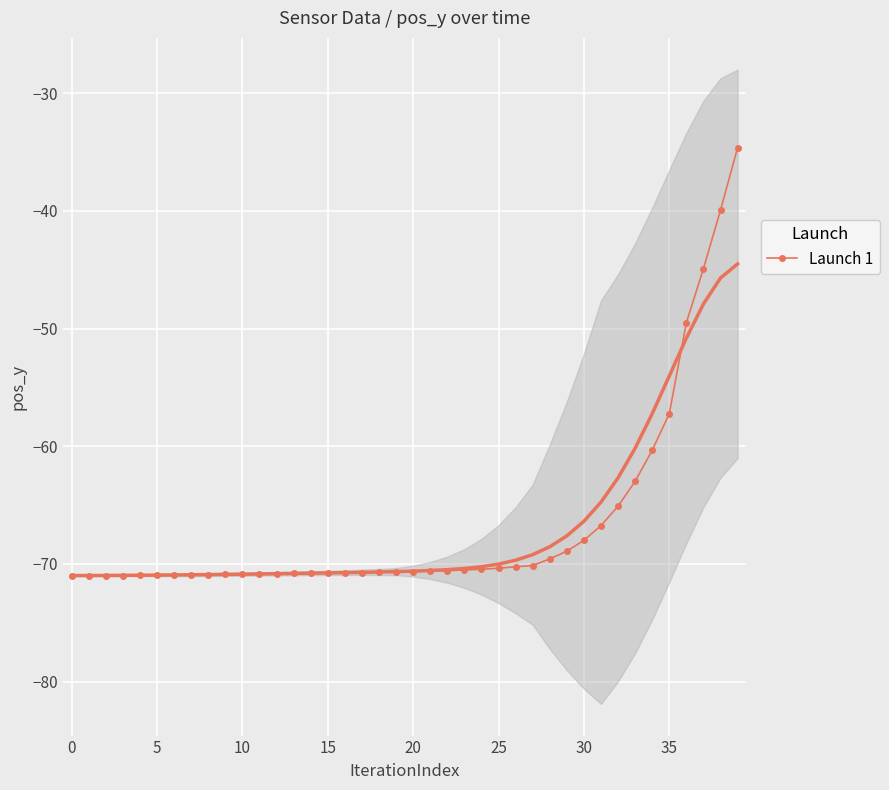

Is it true that Launch 1 equals -36.9 at 25?

False